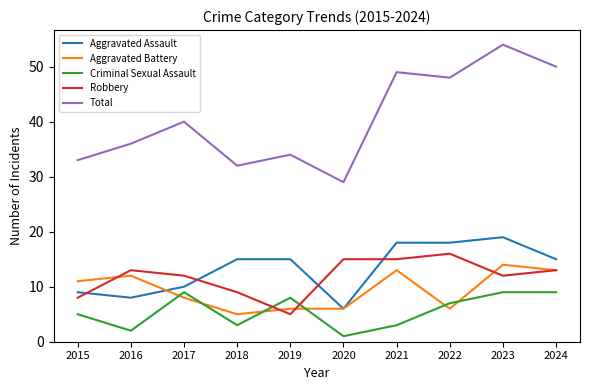

What is the approximate value of Aggravated Assault at 2022, to the nearest 5?

20